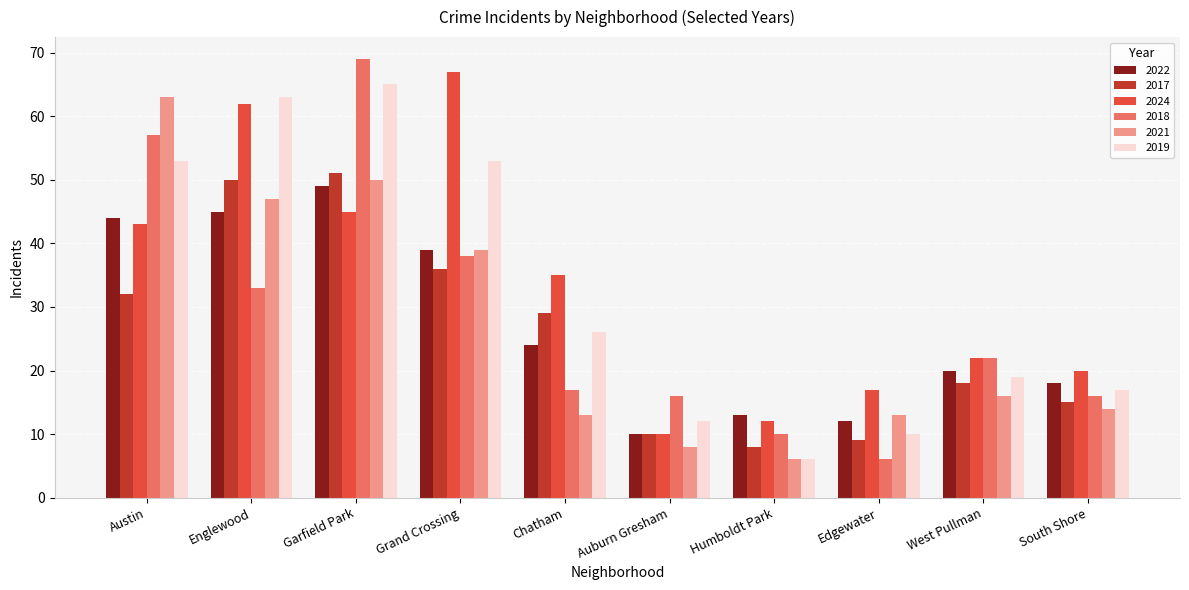

Reading right to left, transcribe all the data shown in this chart.

2022: 18	20	12	13	10	24	39	49	45	44
2017: 15	18	9	8	10	29	36	51	50	32
2024: 20	22	17	12	10	35	67	45	62	43
2018: 16	22	6	10	16	17	38	69	33	57
2021: 14	16	13	6	8	13	39	50	47	63
2019: 17	19	10	6	12	26	53	65	63	53